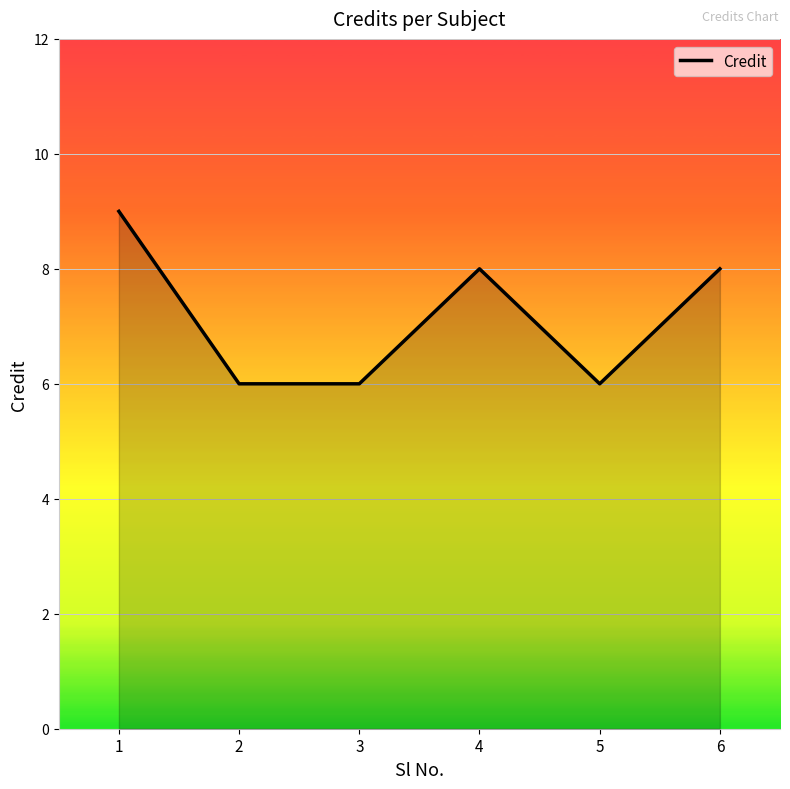

True or false: the data has more than 1 interior local peaks.

False